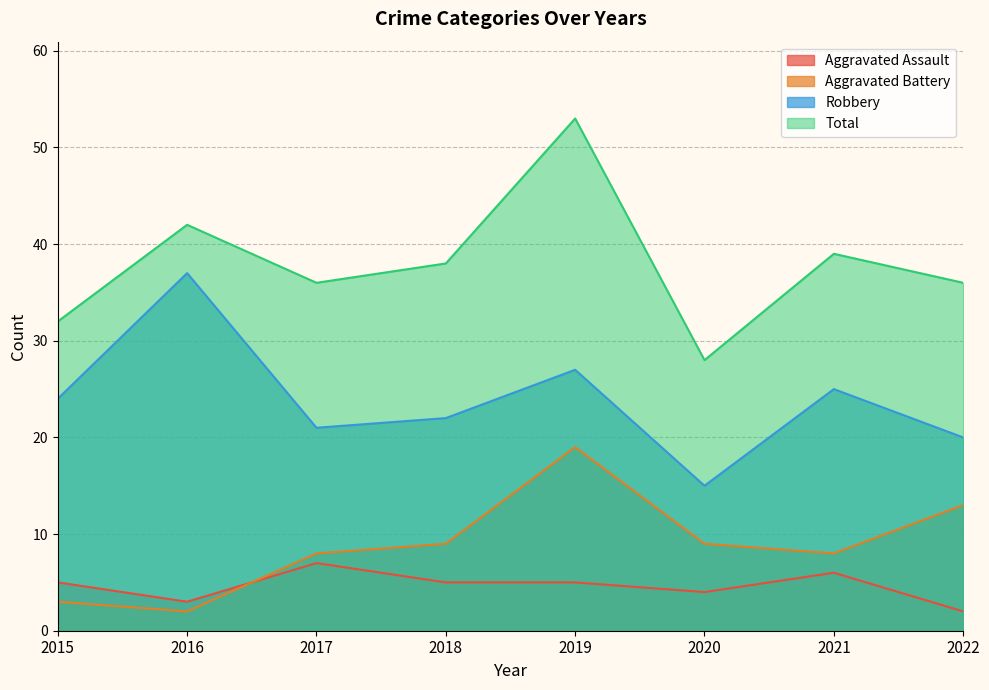

What is the greatest value displayed?

53